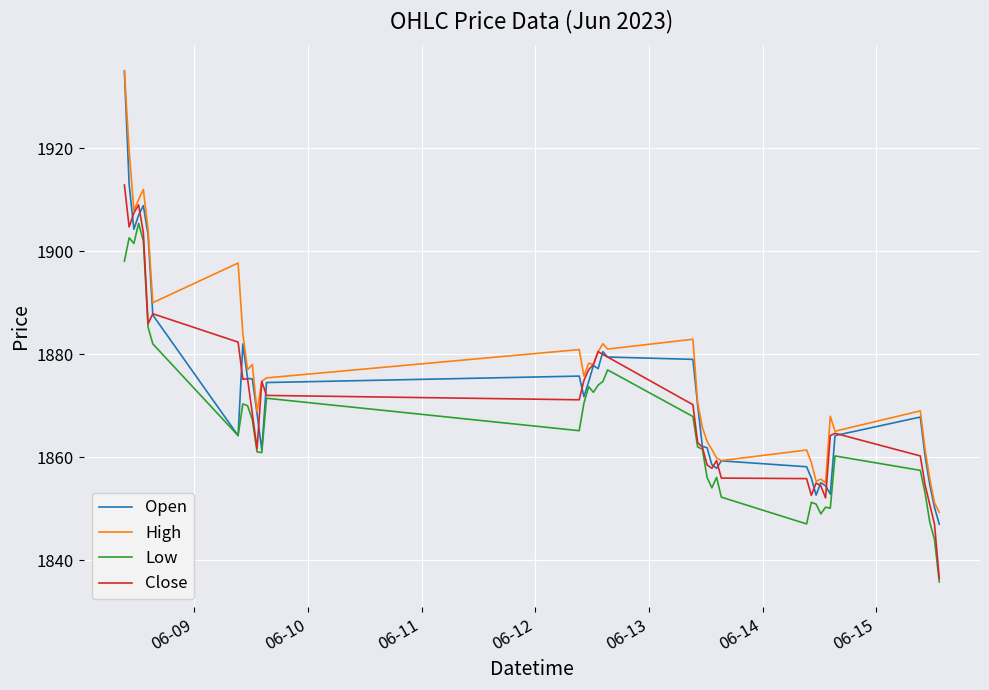

What is the smallest value displayed?

1835.8